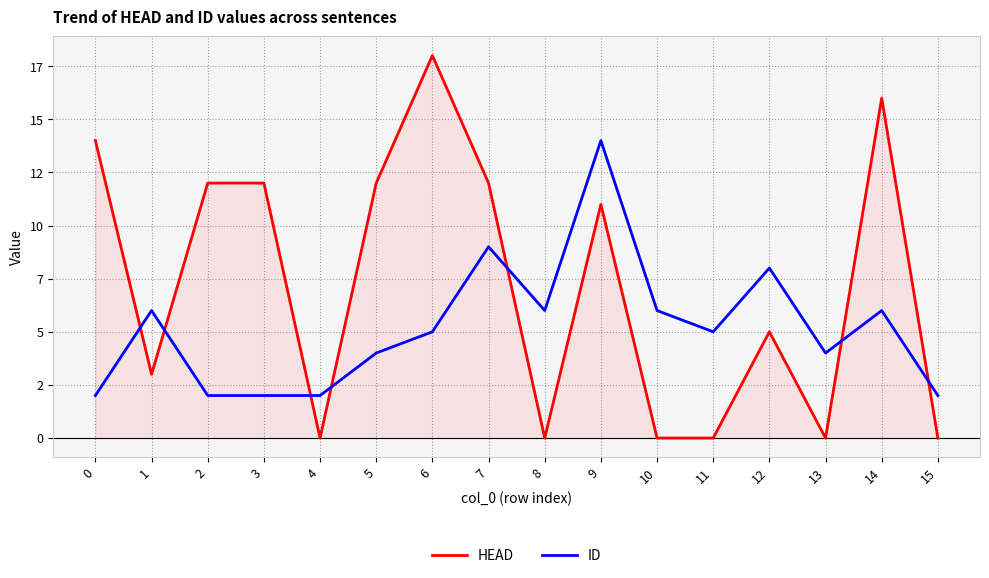

After their last crossing, which series has the higher values: HEAD or ID?

ID